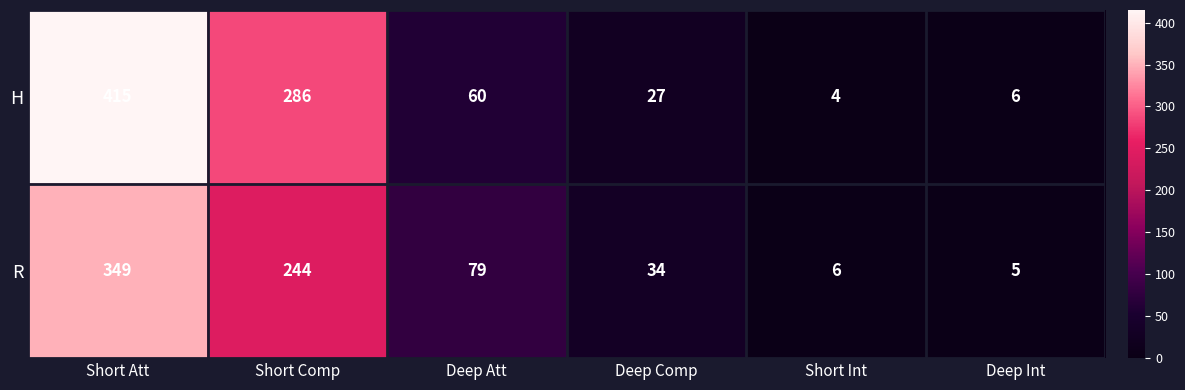

Which series has the largest total across all categories?

H